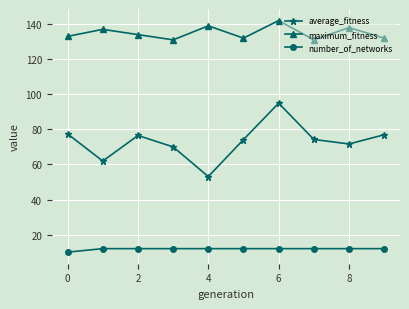

How many categories are shown in the chart?

10